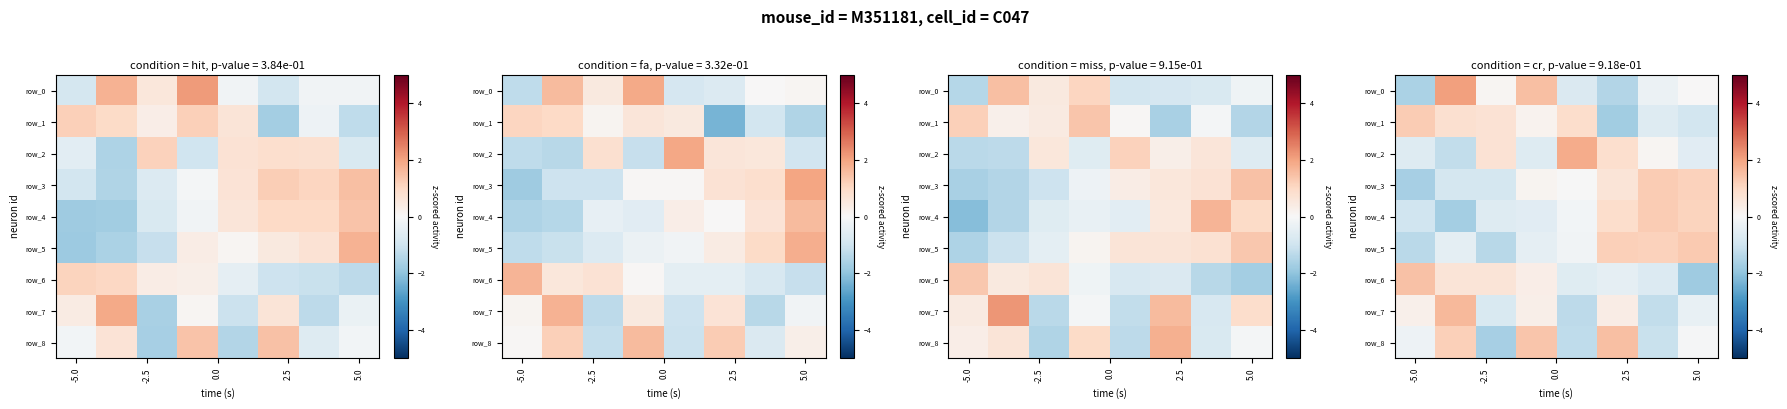

How many positive values does the row_5 series have?

3